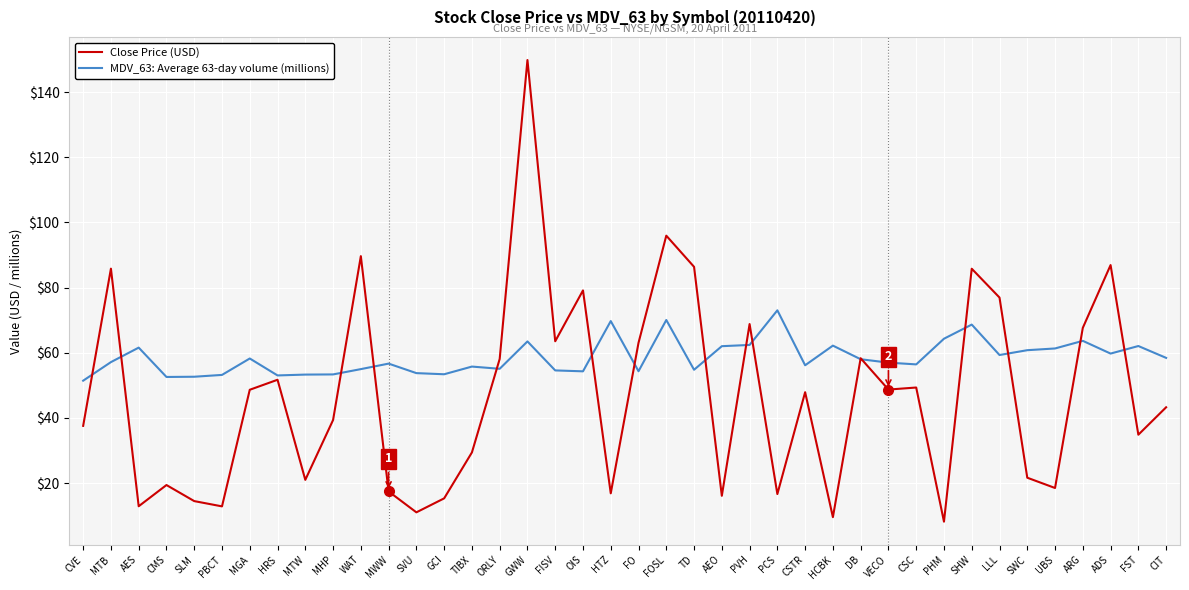

Count the number of data series in this chart.

2